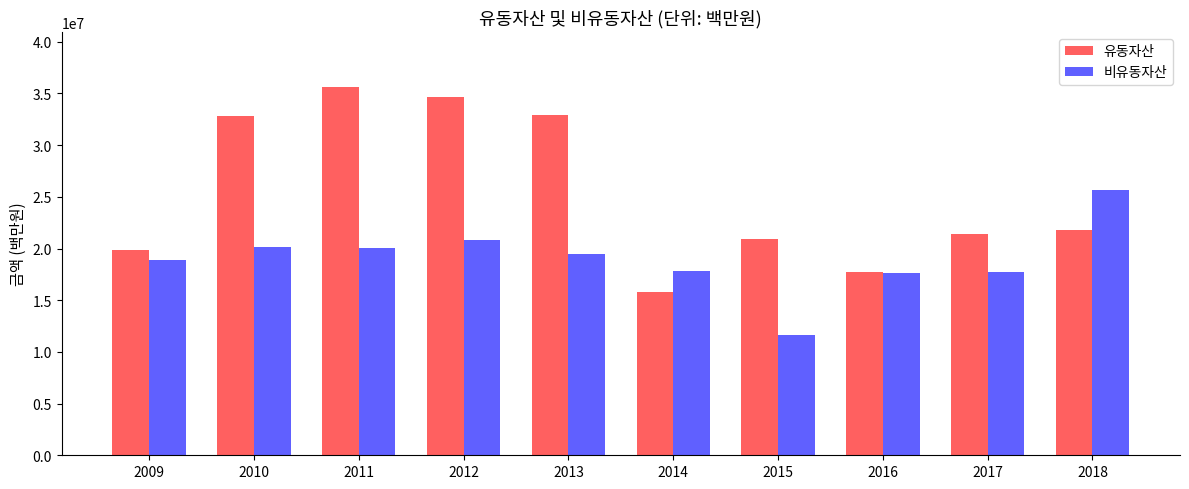

What are all the series names shown in the legend?

유동자산, 비유동자산